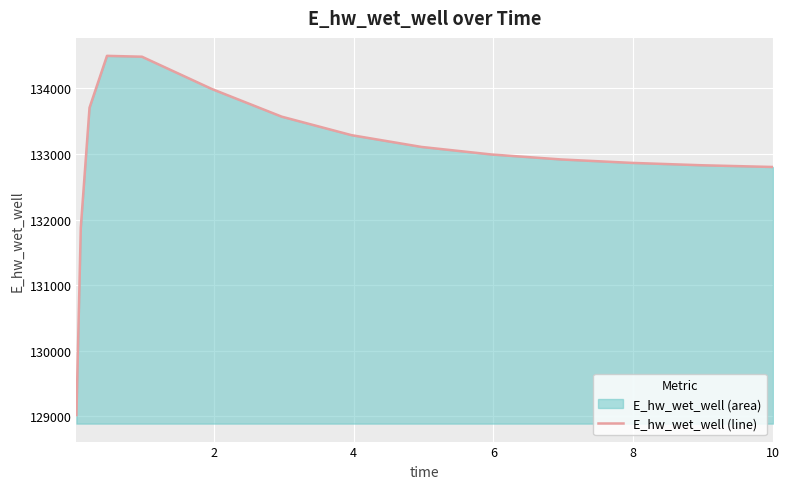

What is the greatest value displayed?

134493.1